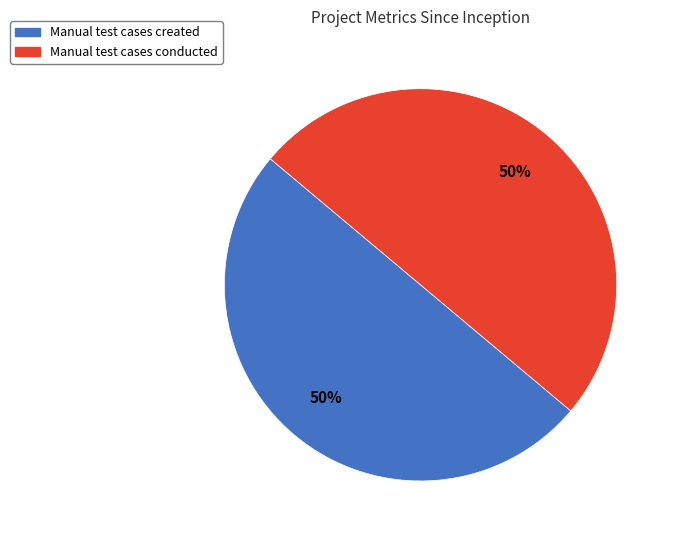

To the nearest percent, what is the average slice percentage?

50%